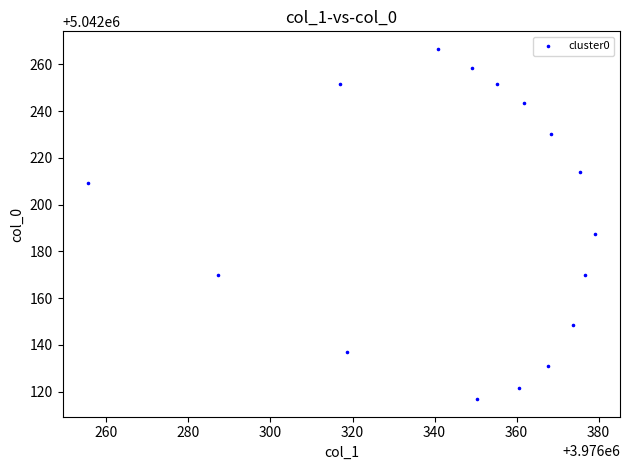

What Y value in the scatter plot is closest to 5042191?

5042187.2